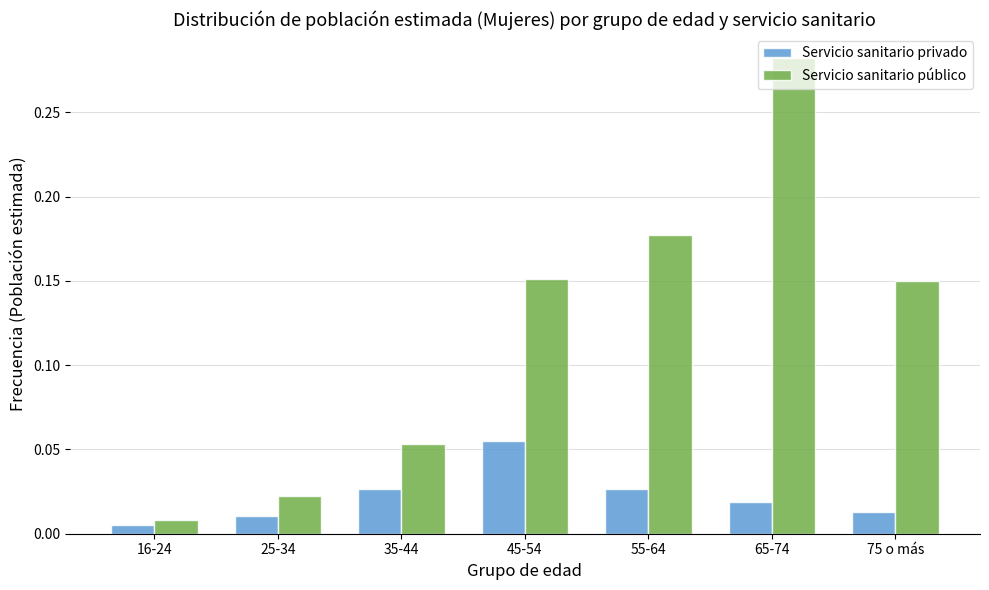

What is the sum of all Servicio sanitario público values?

0.8